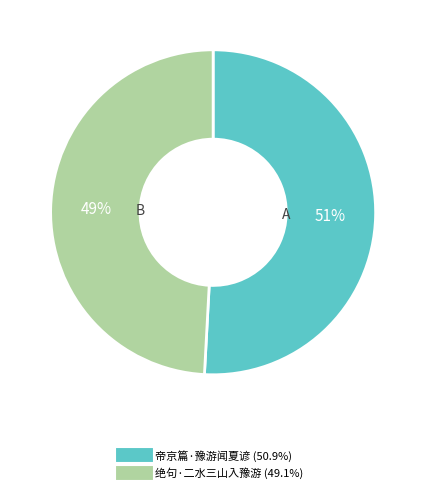

What is the ratio of the value at 帝京篇·豫游闻夏谚 to the value at 绝句·二水三山入豫游?

1.0